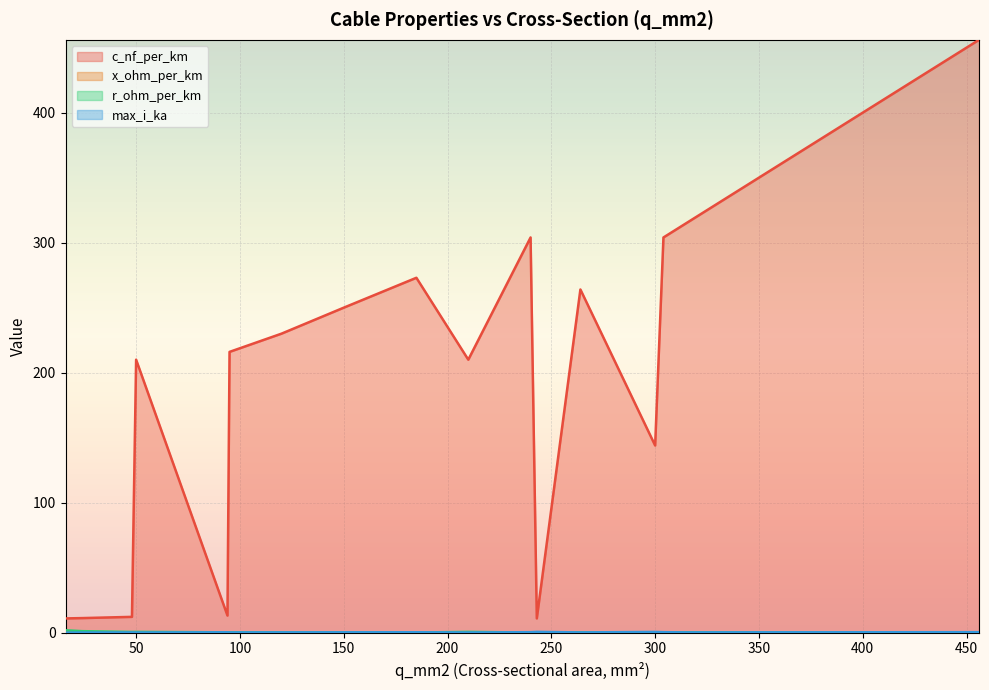

What is the maximum value shown in the chart?

456.0